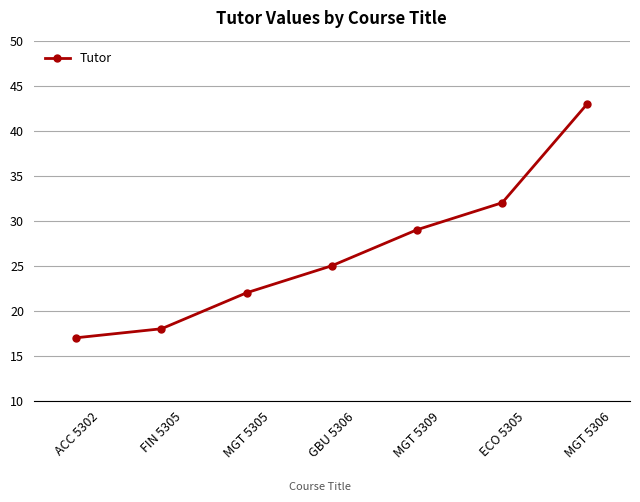

What is the change in value from ACC 5302 to MGT 5306?

+26